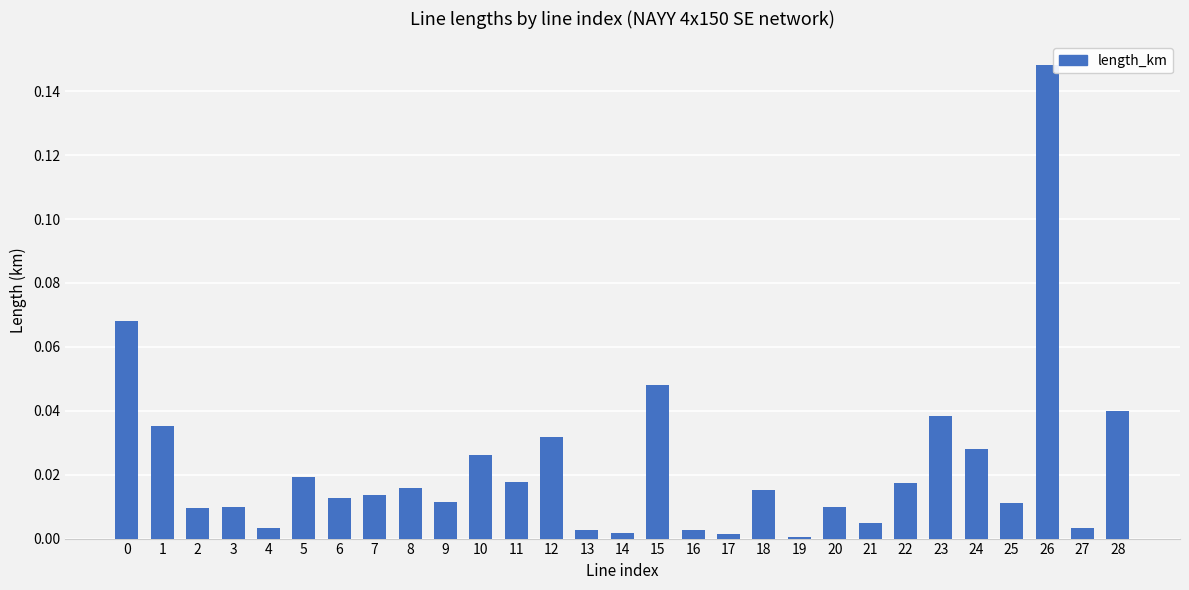

Which category has the highest value across all series?

26